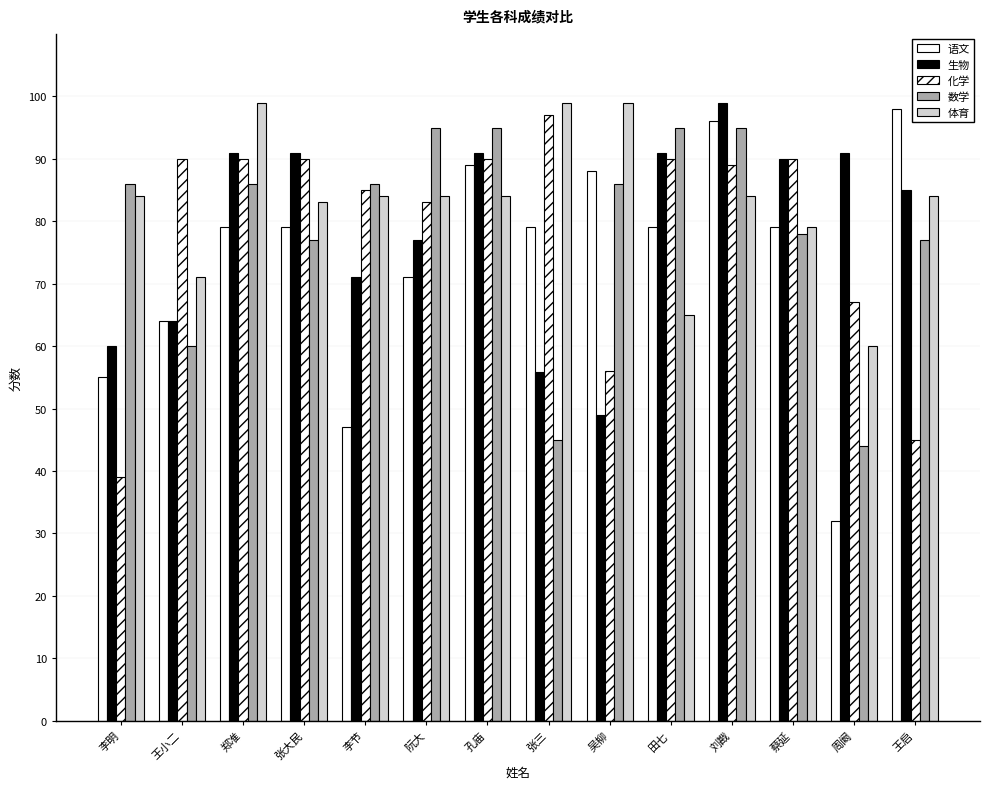

How many bars are there in each group?

5